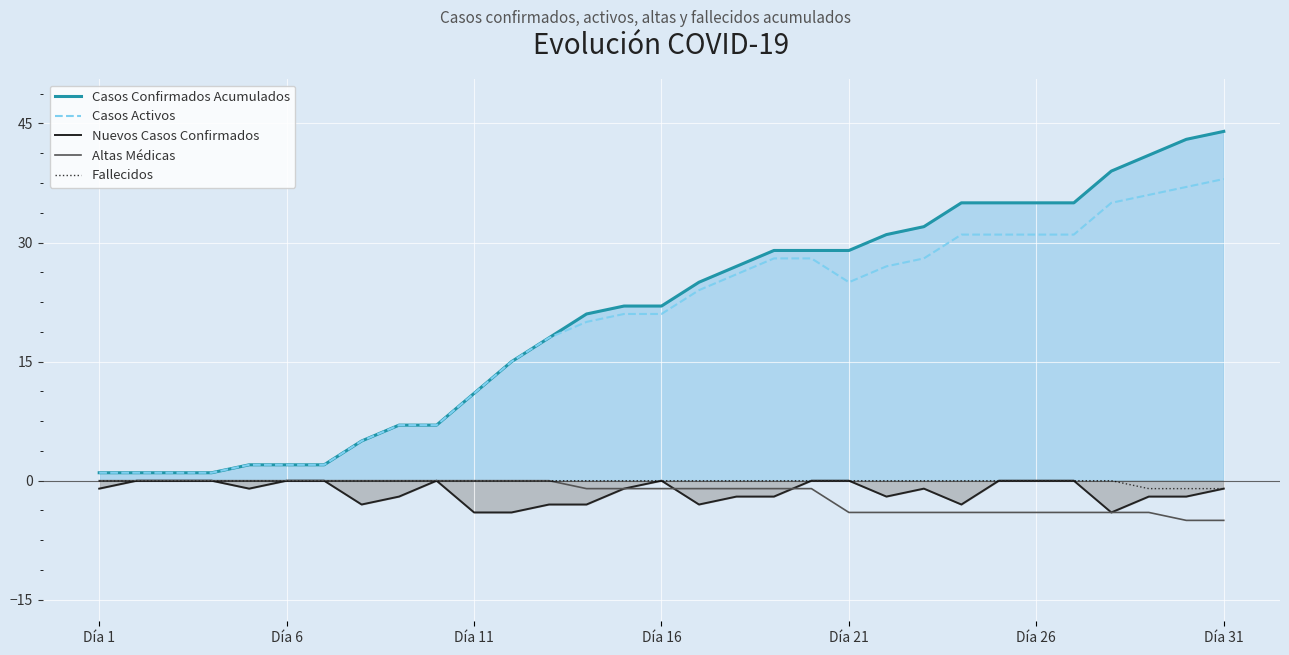

Which series has the widest spread of values?

Casos Confirmados Acumulados